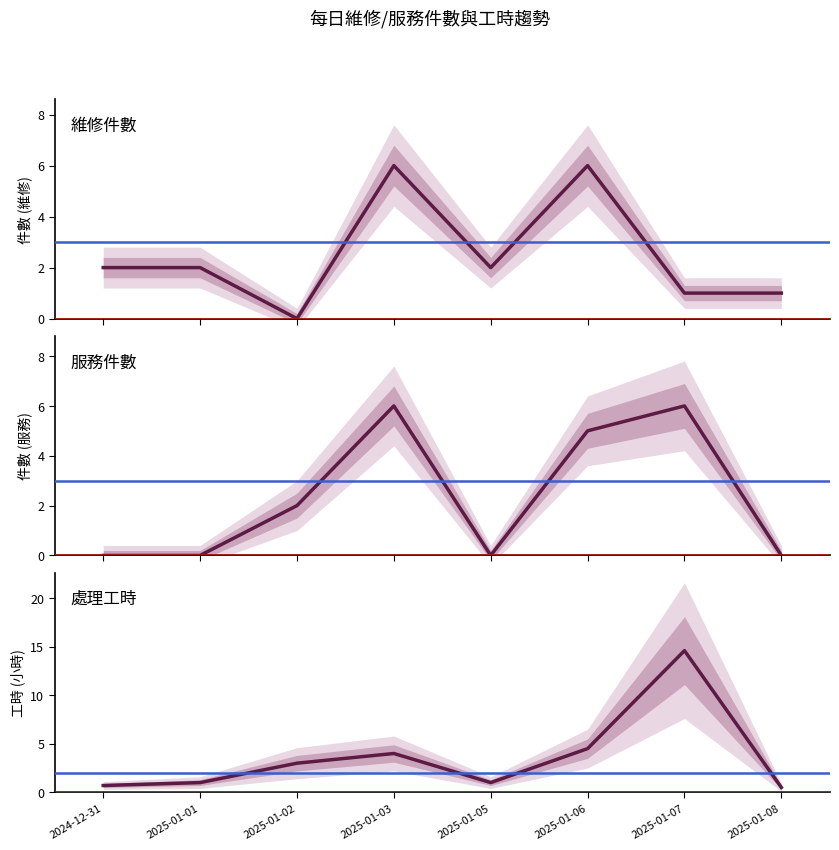

Which category has the lowest value in the 處理工時 series?

2025-01-08